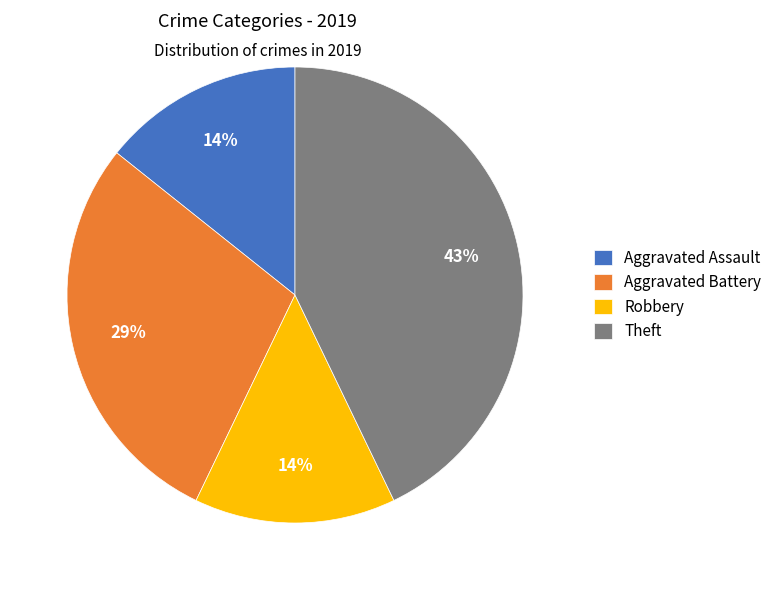

True or false: Theft accounts for 49% of the total.

False